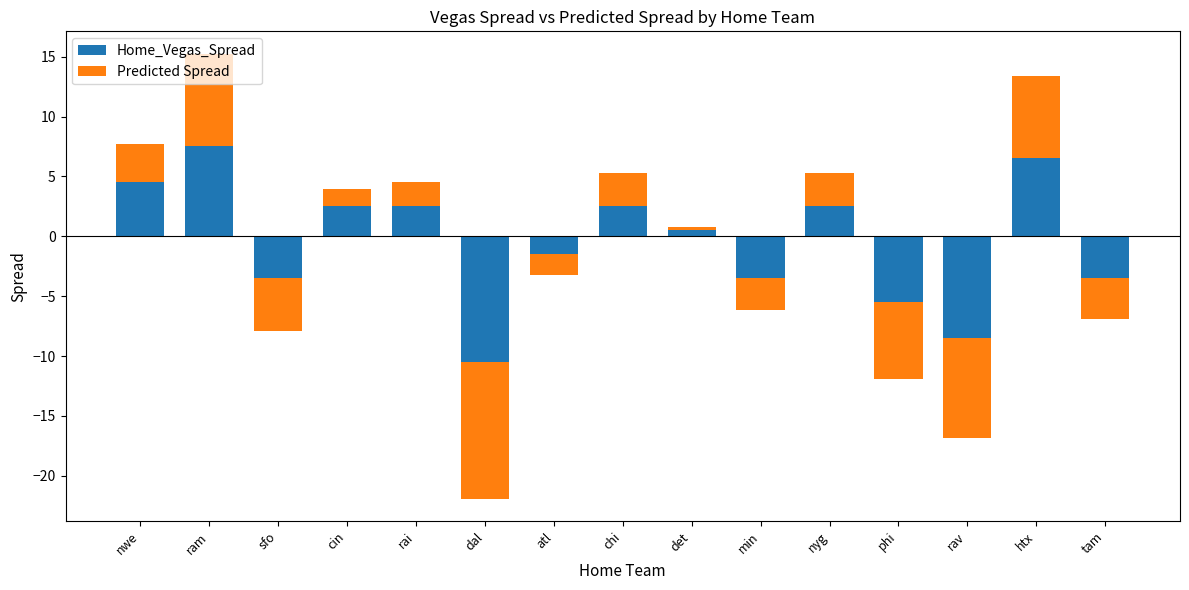

List the series in order of their peak value, lowest first.

Home_Vegas_Spread, Predicted Spread